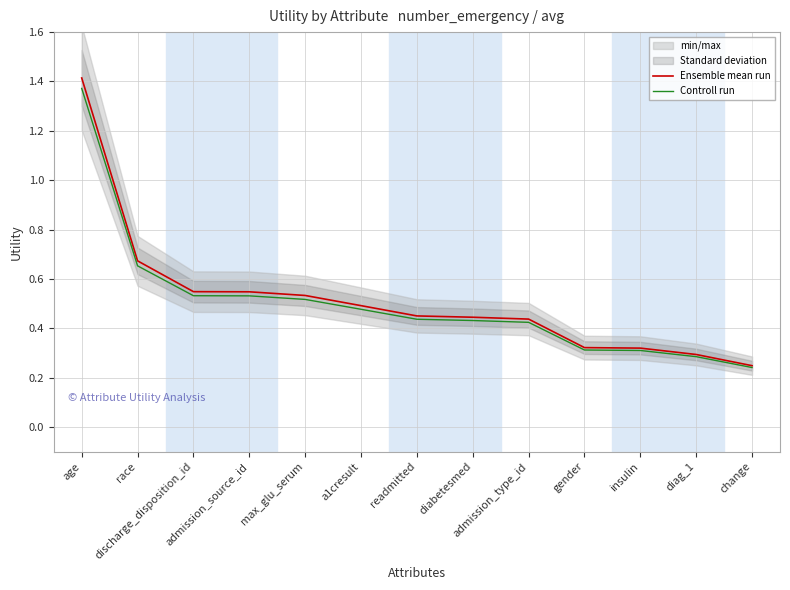

At how many categories does at least one series exceed 0?

13